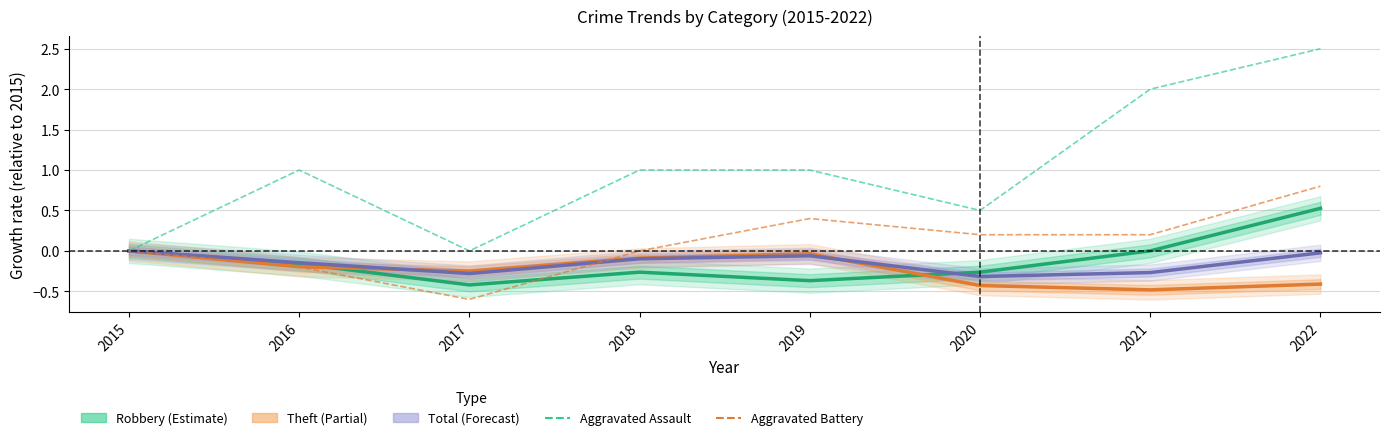

Is it true that Robbery equals 0.0 at 2015?

True